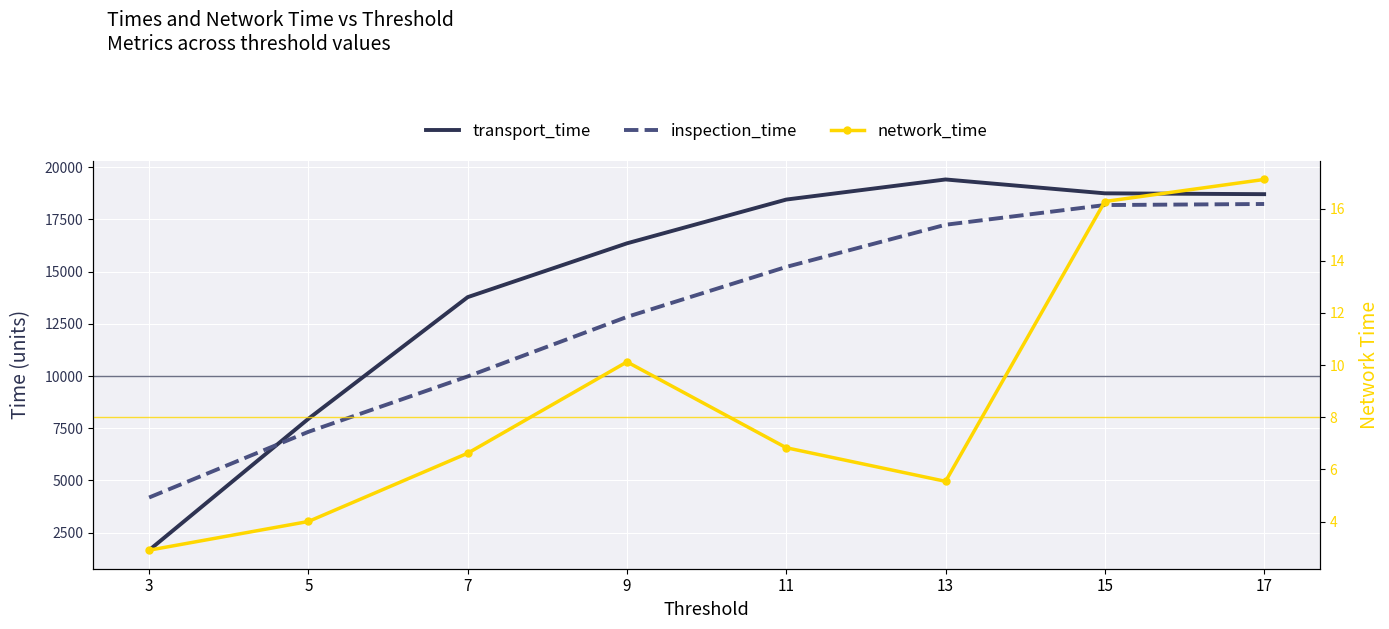

Count the number of data series in this chart.

3